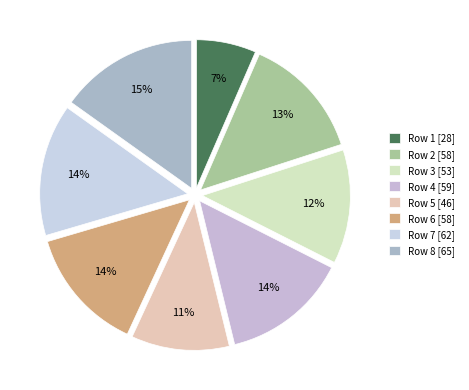

The Row 3 slice represents 4% of the pie. True or false?

False